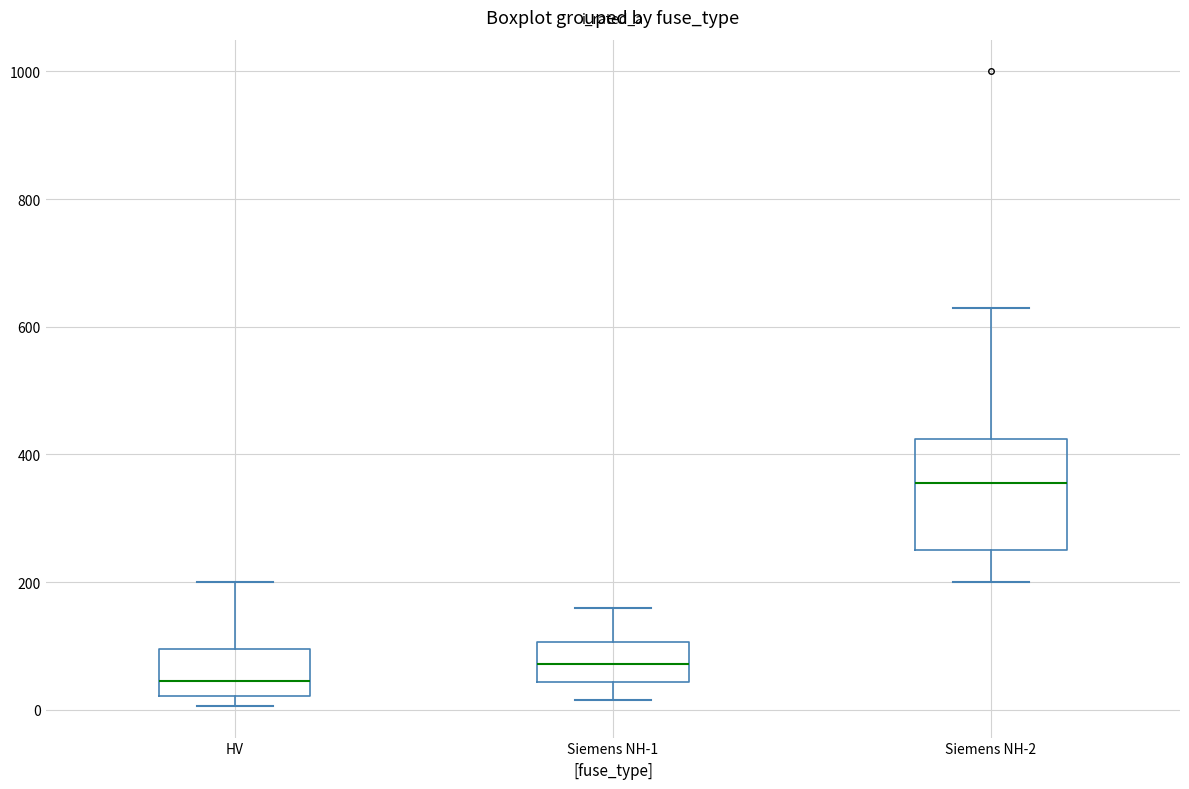

Reading left to right, read every box against the y-axis: the position of its median line, the range the box covers, and the ends of its whiskers. The values are not printed on the chart, so give them approximately, as read against the axis.

HV: median 40, box 20 to 100, whiskers 0 to 200
Siemens NH-1: median 80, box 40 to 100, whiskers 20 to 160
Siemens NH-2: median 360, box 260 to 420, whiskers 200 to 640